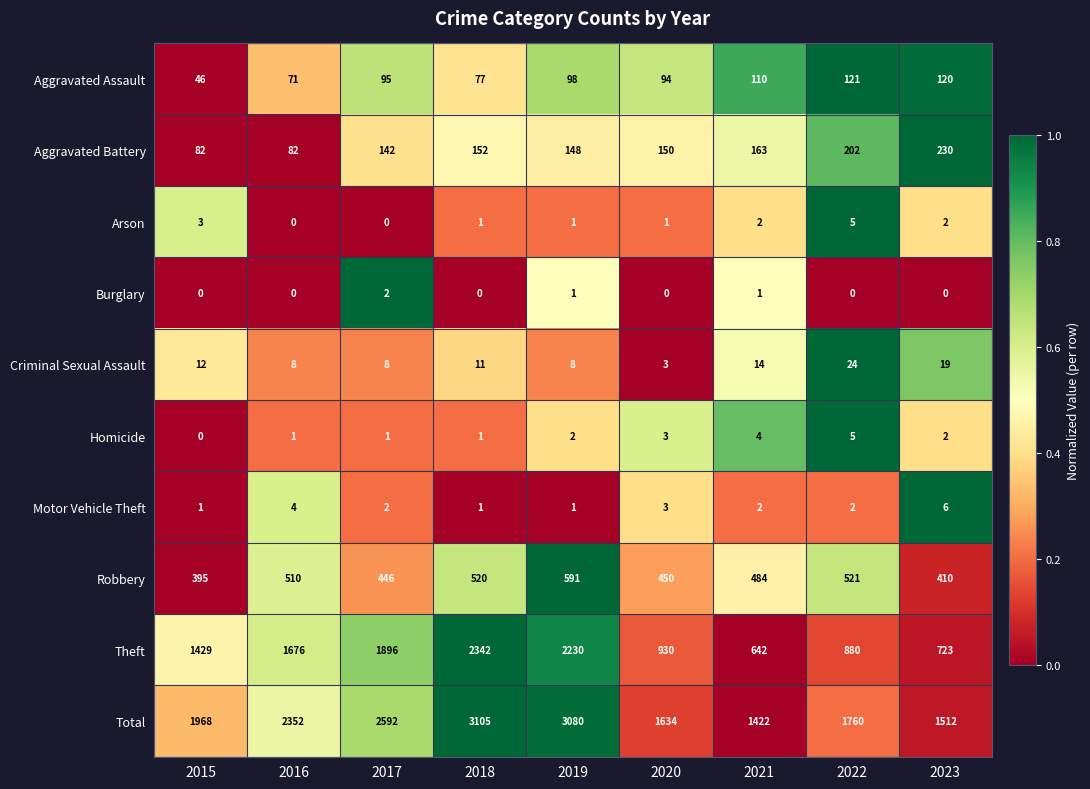

What is the difference between the Theft values at 2022 and 2023?

157